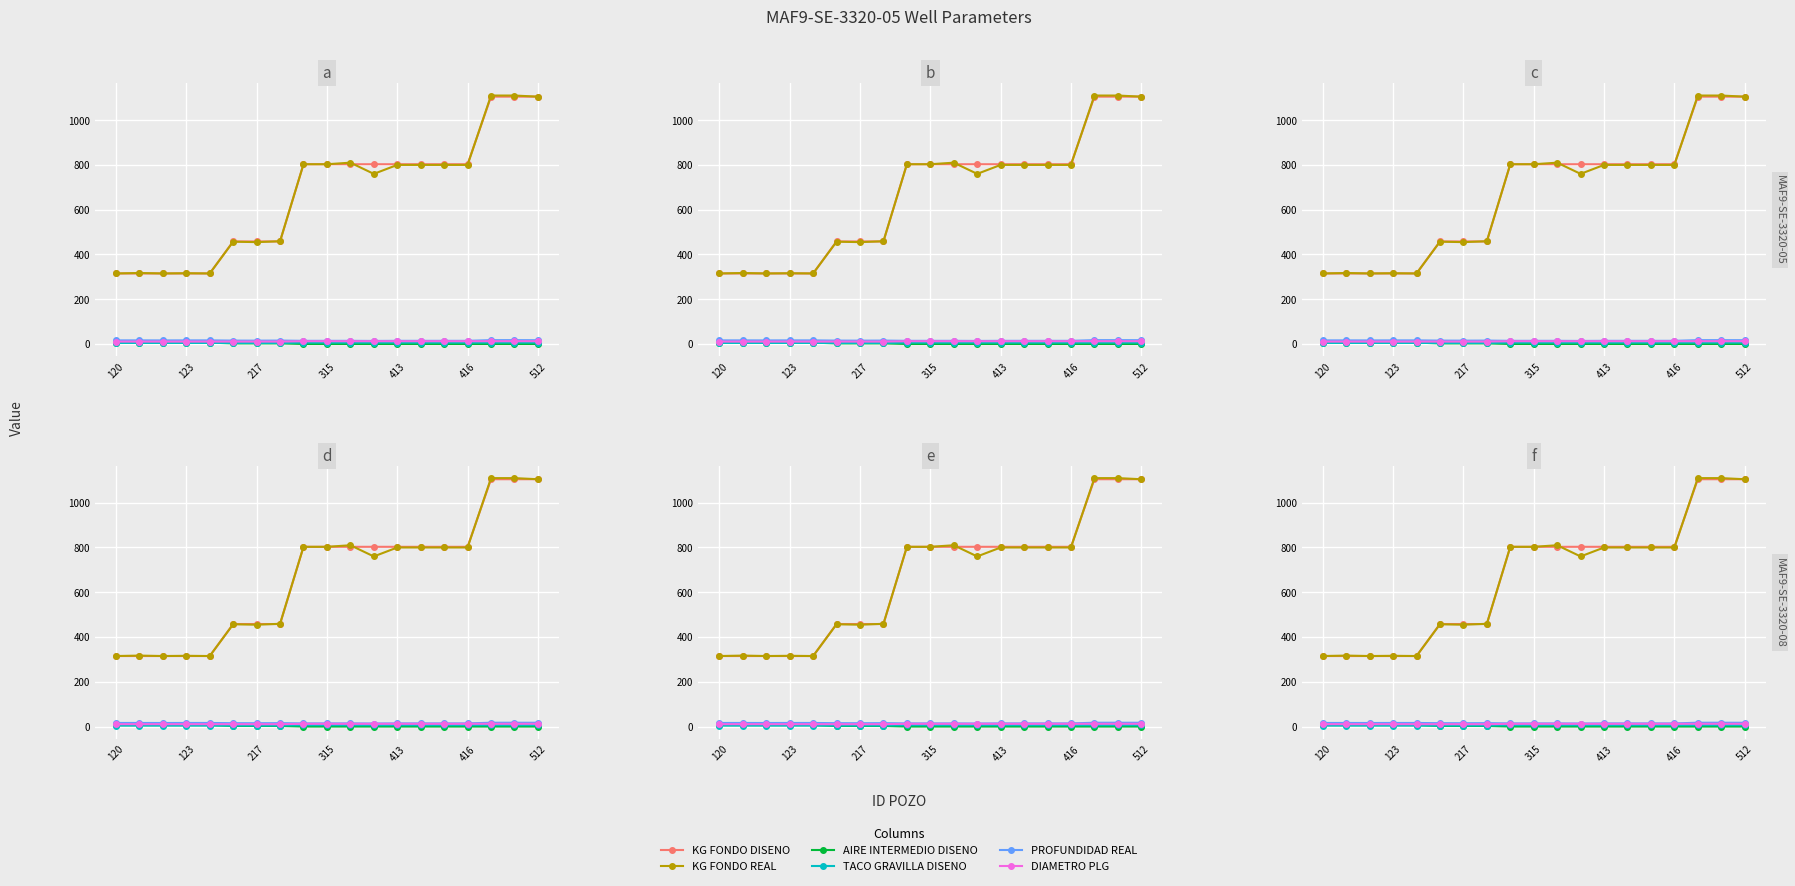

How many KG FONDO DISENO values are between 315 and 803?

16